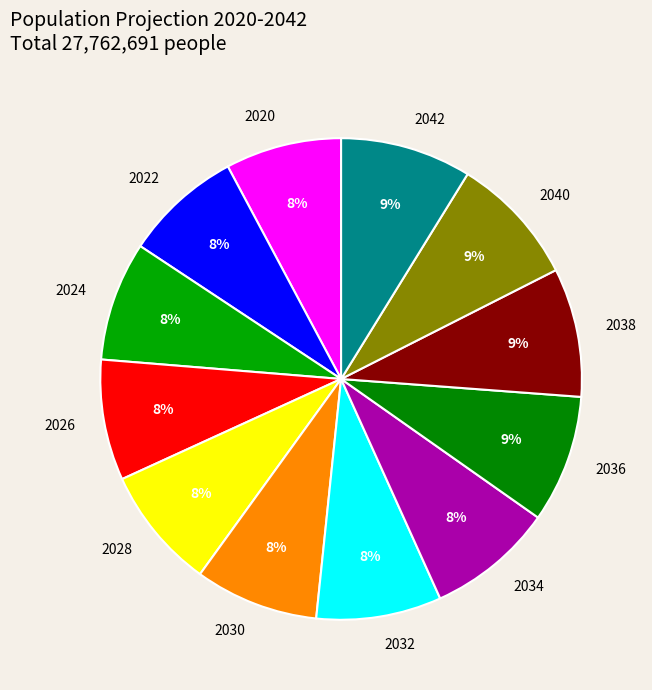

To the nearest percent, what portion does 2042 represent?

9%